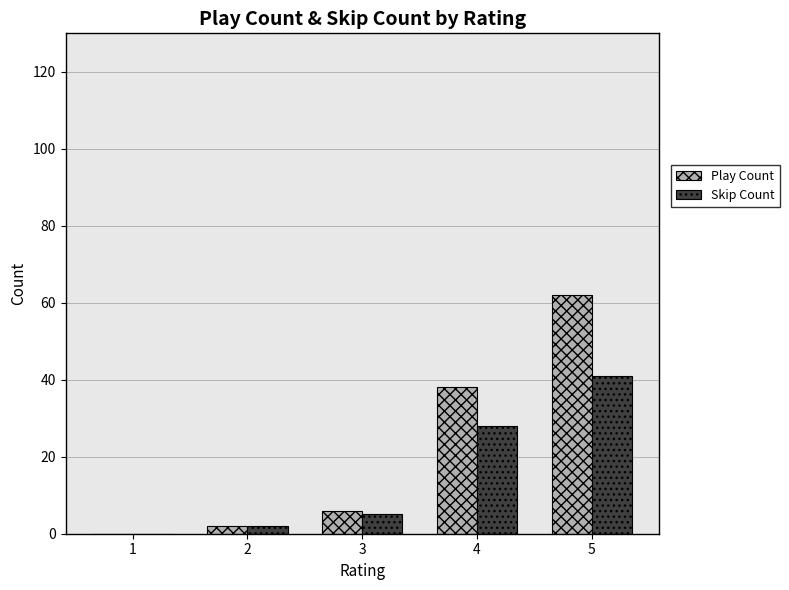

Where is Play Count nearest to the value 31?

4